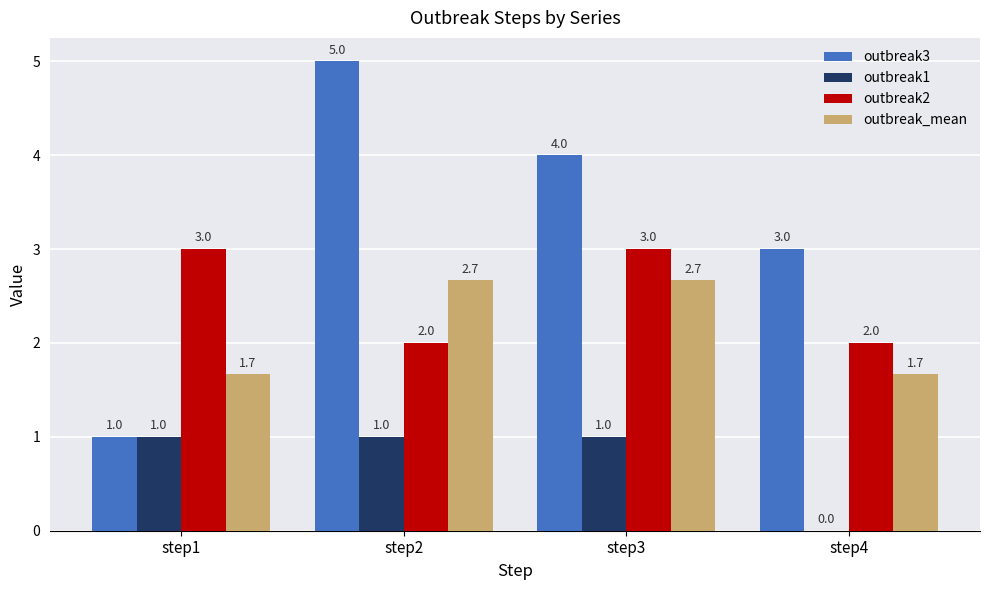

What are all the series names shown in the legend?

outbreak3, outbreak1, outbreak2, outbreak_mean